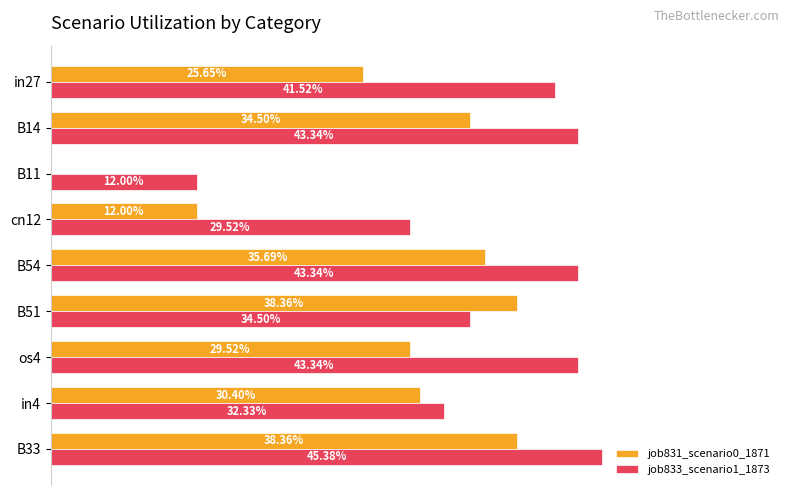

Reading left to right, list all the values displayed in this chart.

job831_scenario0_1871: 0.3	0.3	0.0	0.1	0.4	0.4	0.3	0.3	0.4
job833_scenario1_1873: 0.4	0.4	0.1	0.3	0.4	0.3	0.4	0.3	0.5